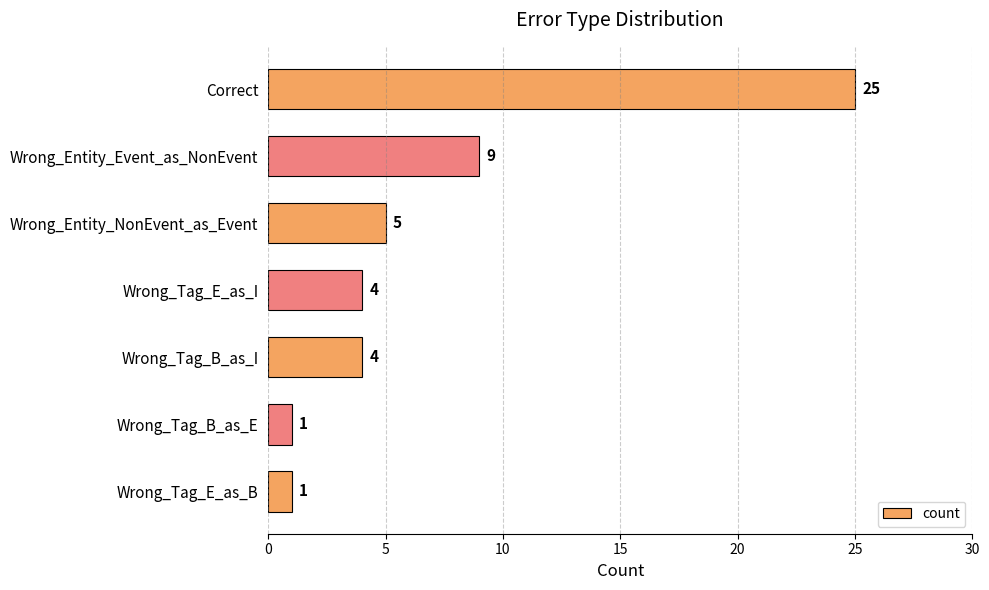

Where is the data nearest to the value 13?

Wrong_Entity_Event_as_NonEvent